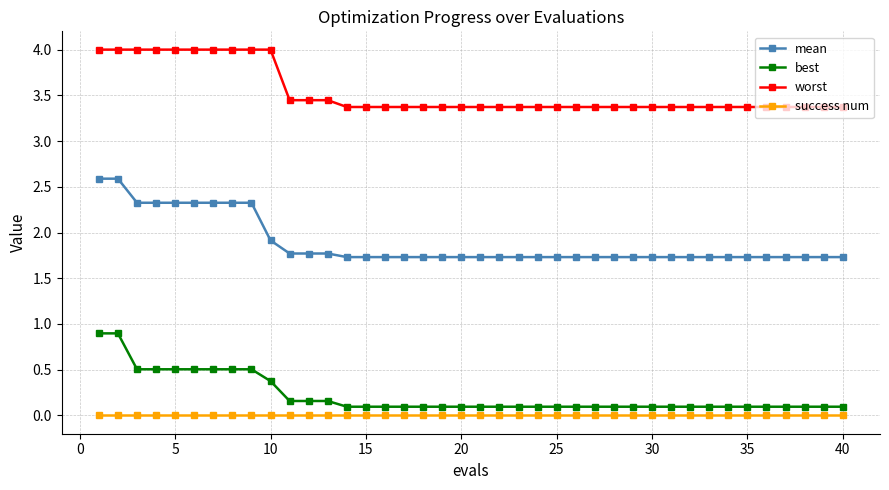

Which series has the largest total across all categories?

worst